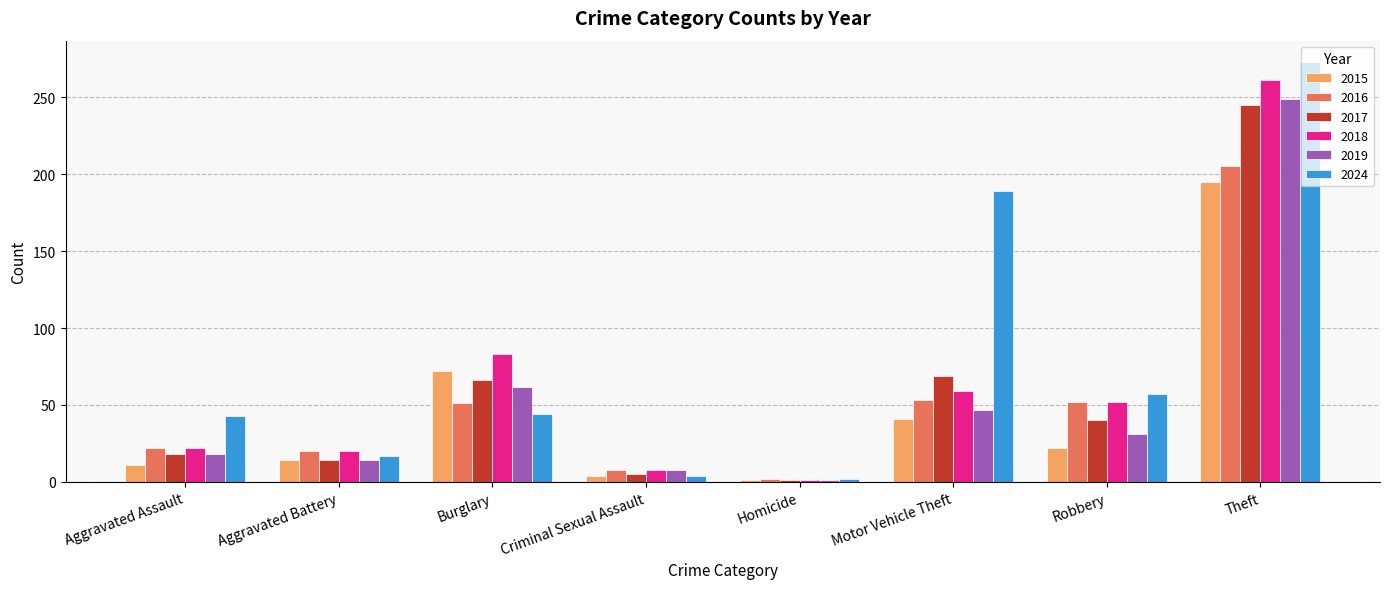

List the labels in order of 2017 value, smallest first.

Homicide, Criminal Sexual Assault, Aggravated Battery, Aggravated Assault, Robbery, Burglary, Motor Vehicle Theft, Theft